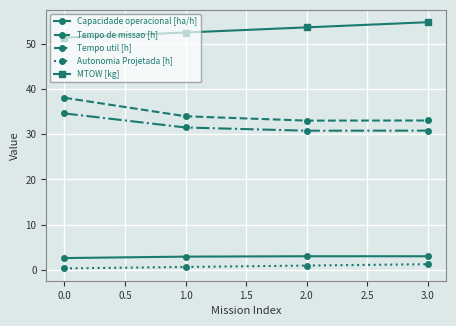

What is the maximum value for Autonomia Projetada [h]?

1.3